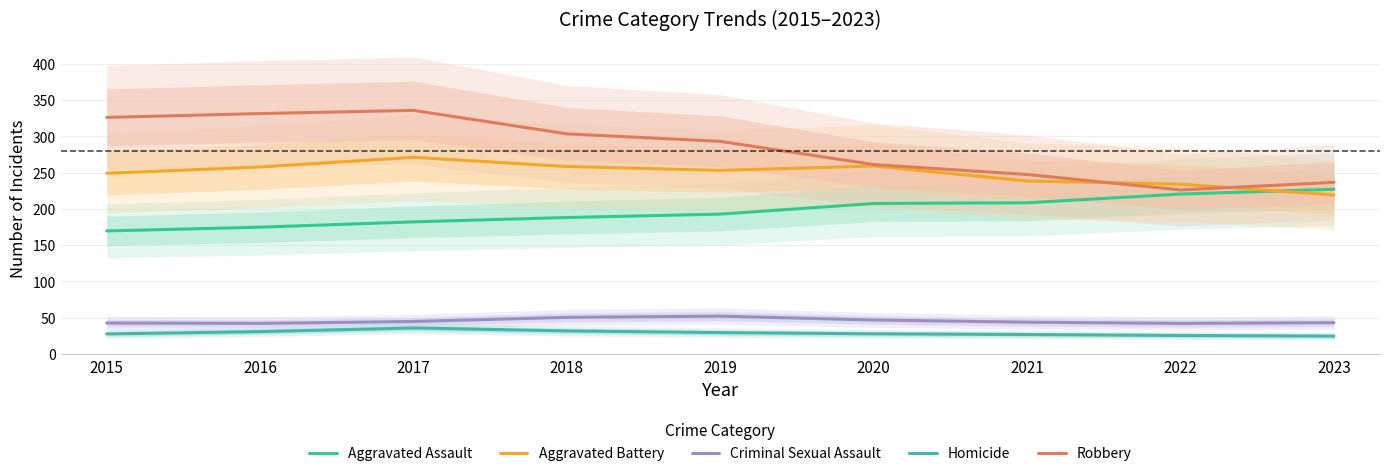

What is the sum of the Robbery values at 2021 and 2023?

483.8